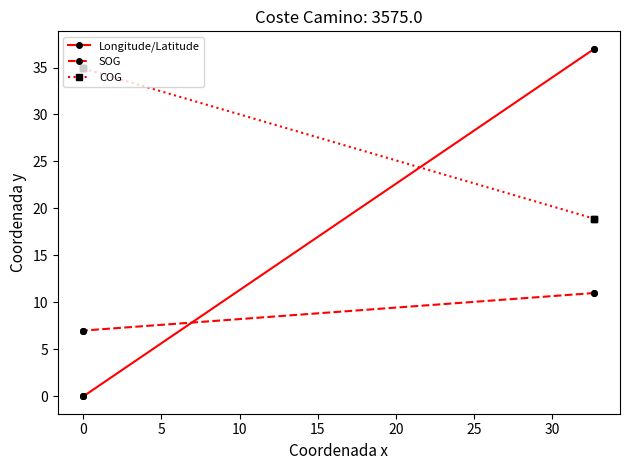

What is the label of the 3rd point from the right?

5